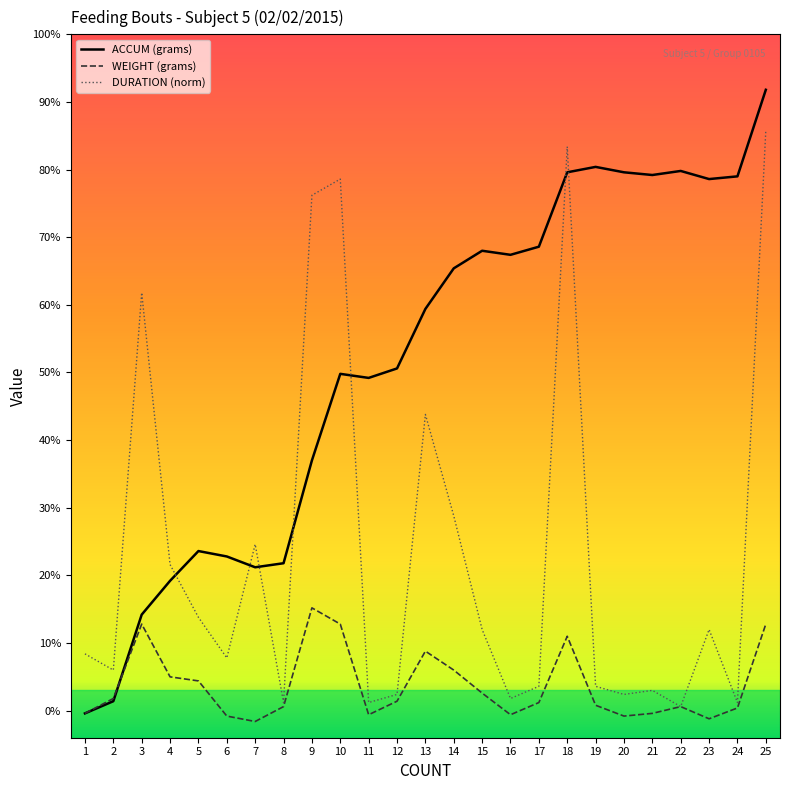

The WEIGHT (grams) series shows -0.0 at 21. True or false?

True